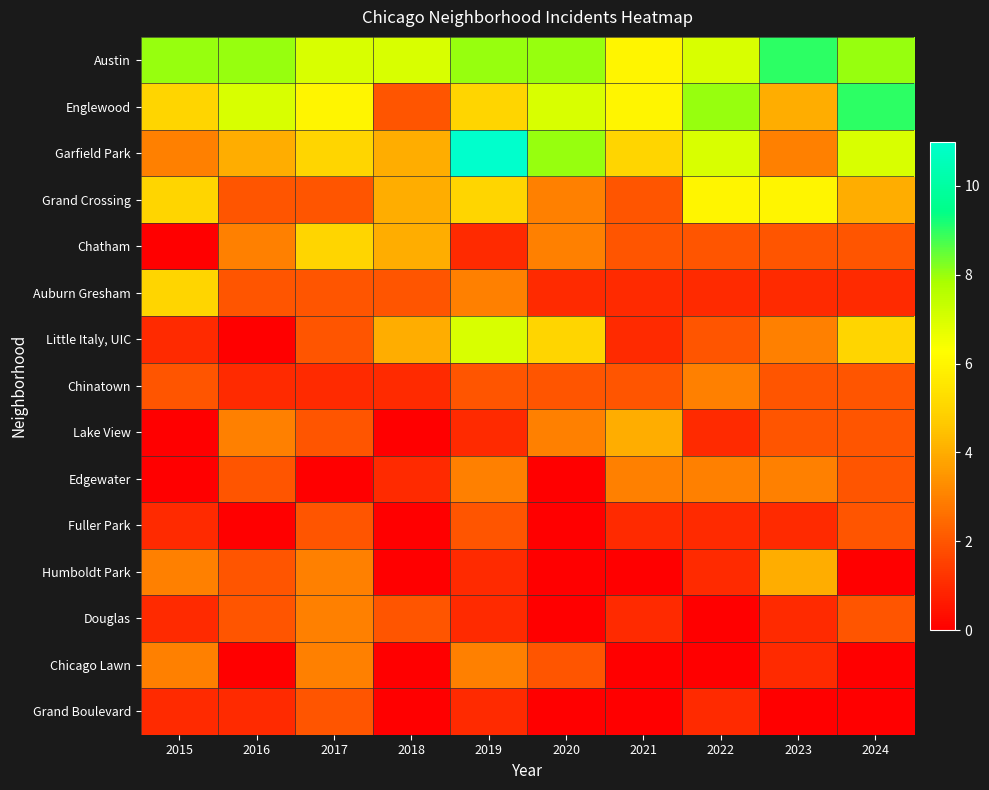

Which category has the lowest value across all series?

2015